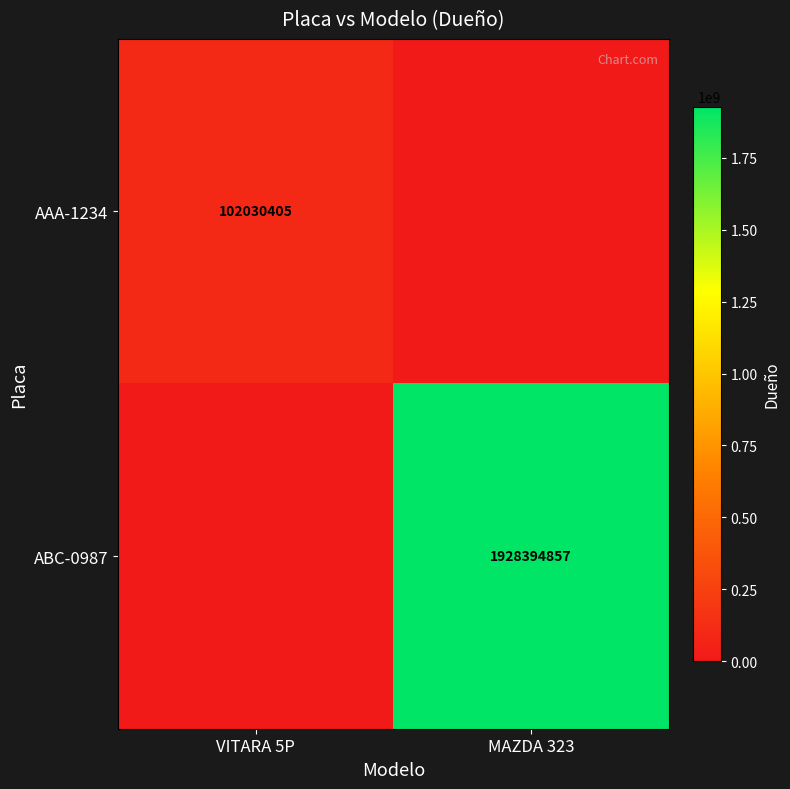

Is the value of AAA-1234 at VITARA 5P greater than the value of ABC-0987 at MAZDA 323?

No